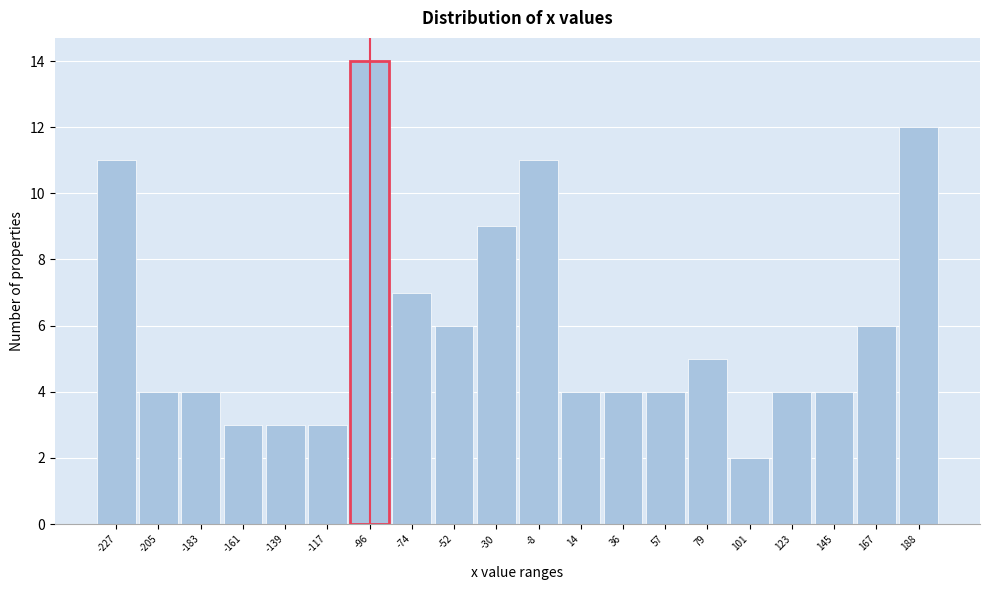

Reading right to left, what are all the values shown in this chart?

188=12	167=6	145=4	123=4	101=2	79=5	57=4	36=4	14=4	-8=11	-30=9	-52=6	-74=7	-96=14	-117=3	-139=3	-161=3	-183=4	-205=4	-227=11